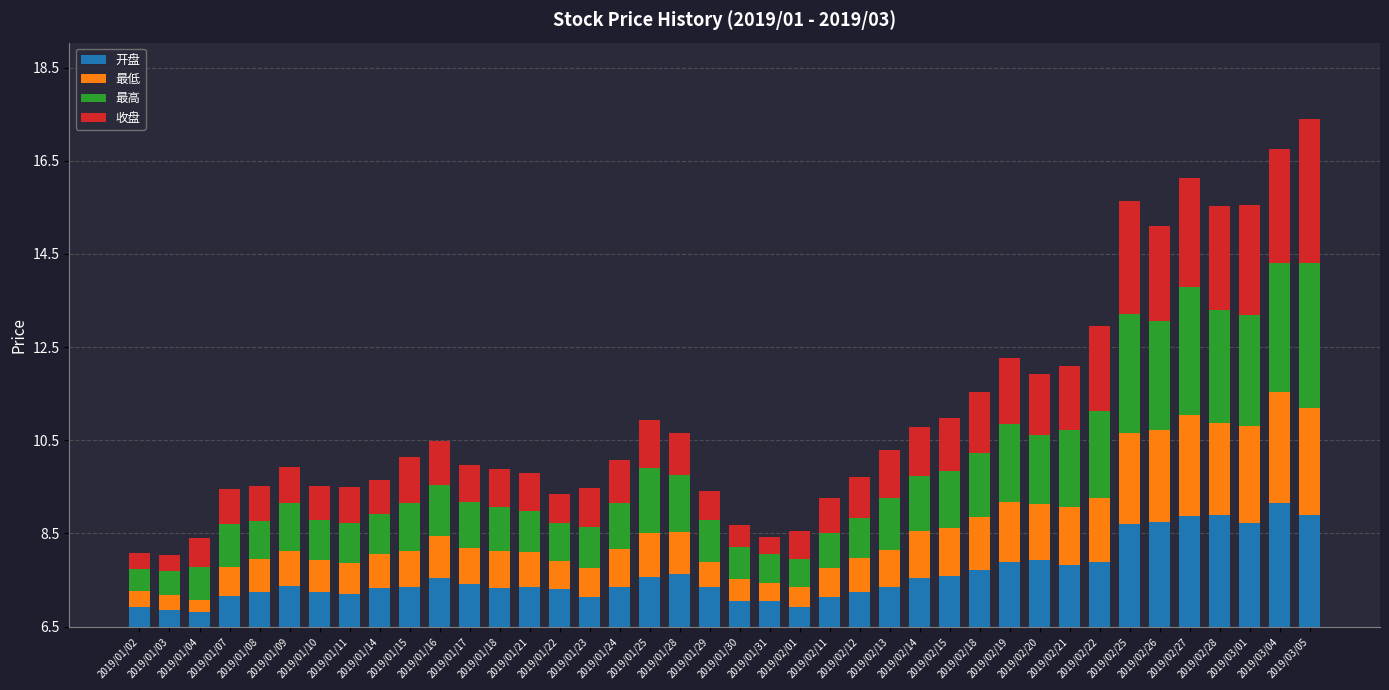

Which has a higher value, 2019/01/07 or 2019/01/22?

2019/01/22